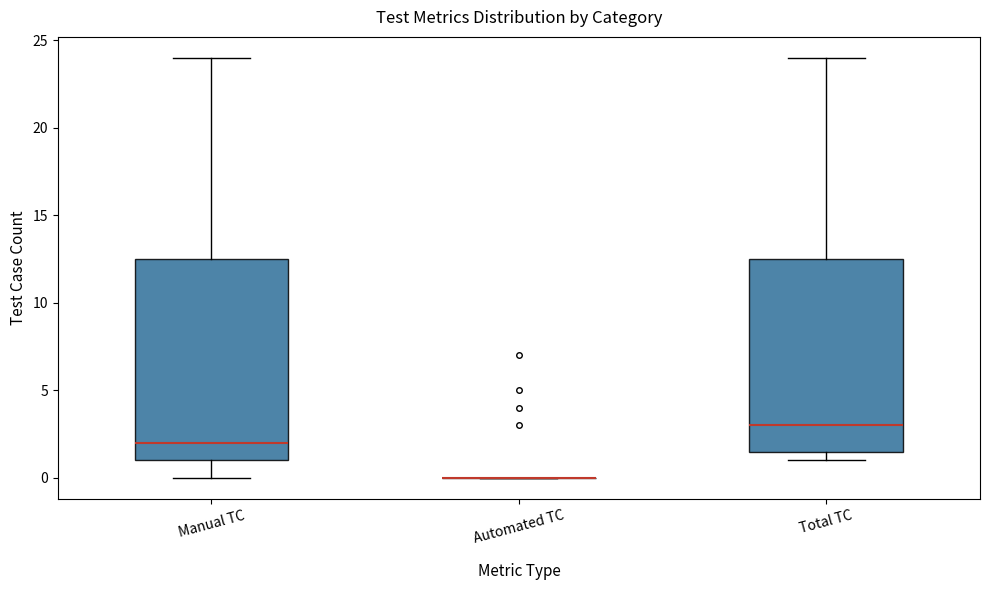

Reading left to right, read every box against the y-axis: the position of its median line, the range the box covers, and the ends of its whiskers. The values are not printed on the chart, so give them approximately, as read against the axis.

Manual TC: median 2.0, box 1.0 to 12.5, whiskers 0.0 to 24.0
Automated TC: box collapsed to a line at 0.0, whiskers 0.0 to 0.0
Total TC: median 3.0, box 1.5 to 12.5, whiskers 1.0 to 24.0